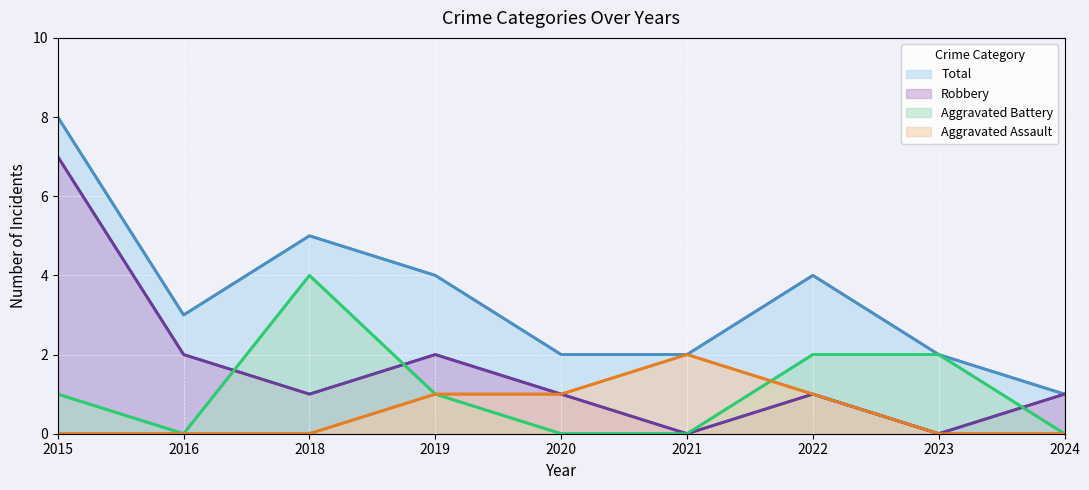

What are all the series names shown in the legend?

Total, Robbery, Aggravated Battery, Aggravated Assault